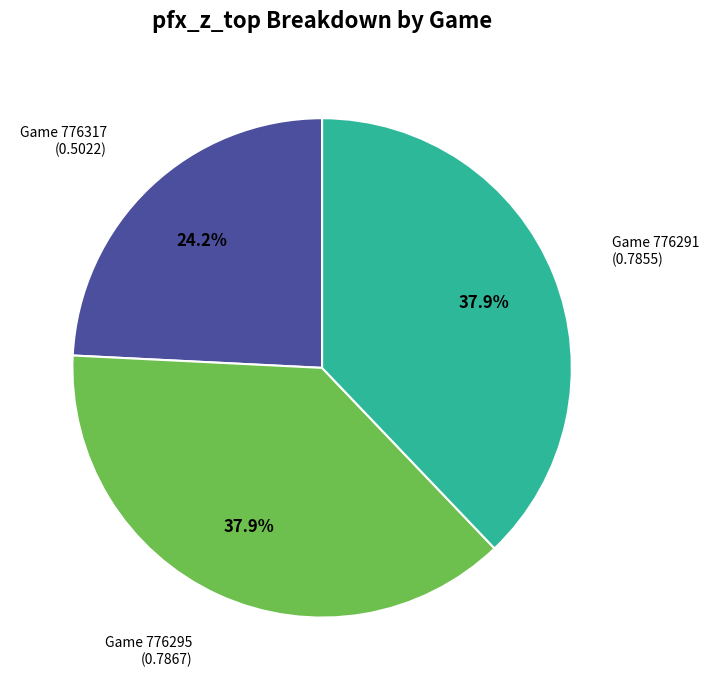

How many slices are in this pie chart?

3